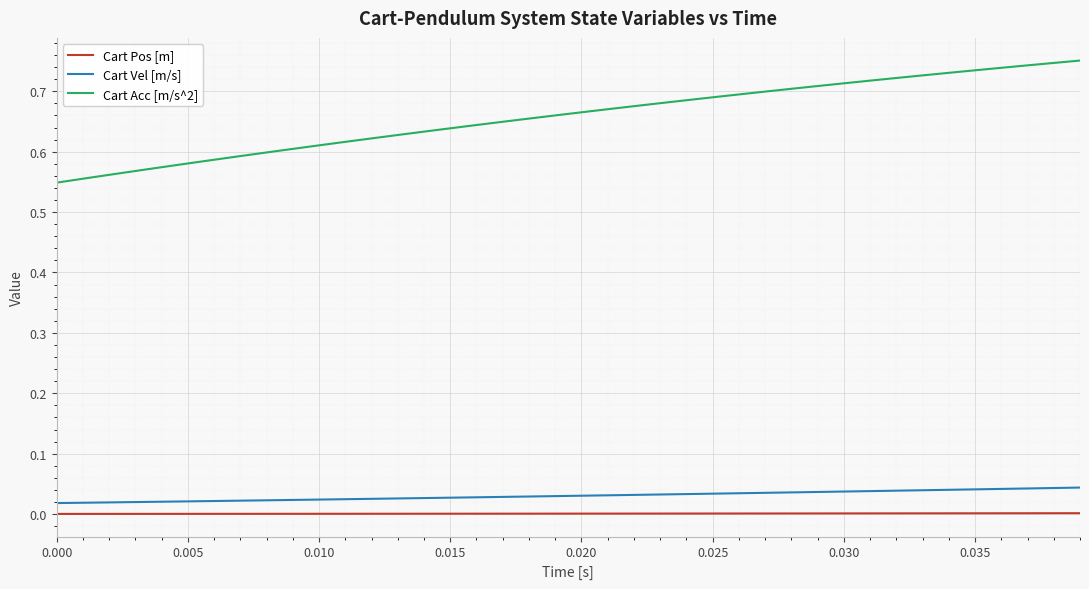

Which series has the largest total across all categories?

Cart Acc [m/s^2]